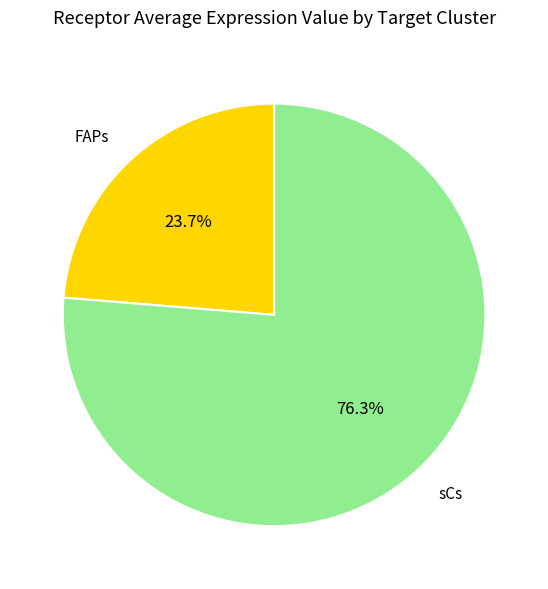

Is it true that sCs is 76% of the pie?

True